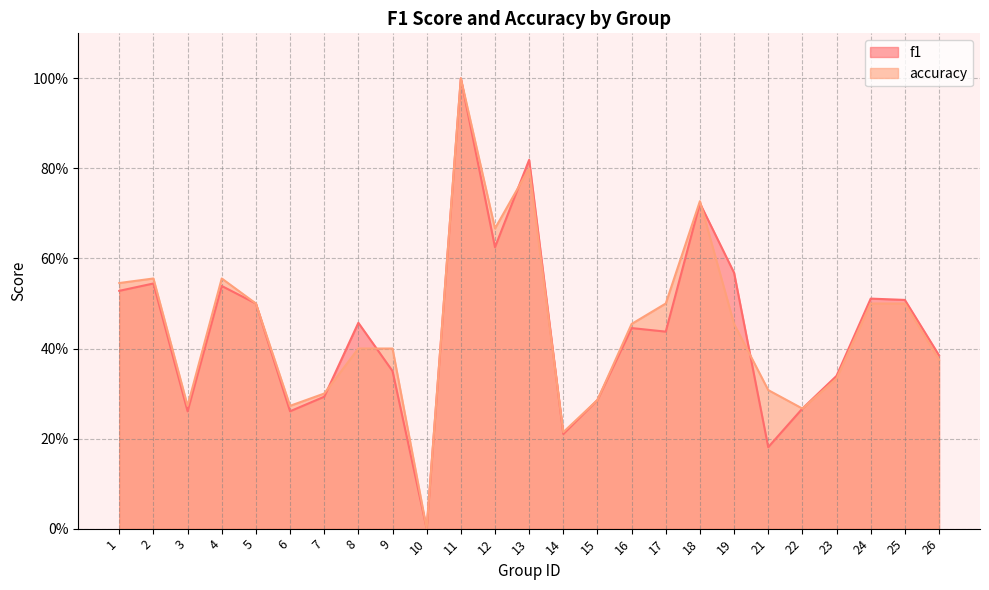

How many accuracy values are between 0 and 1?

25